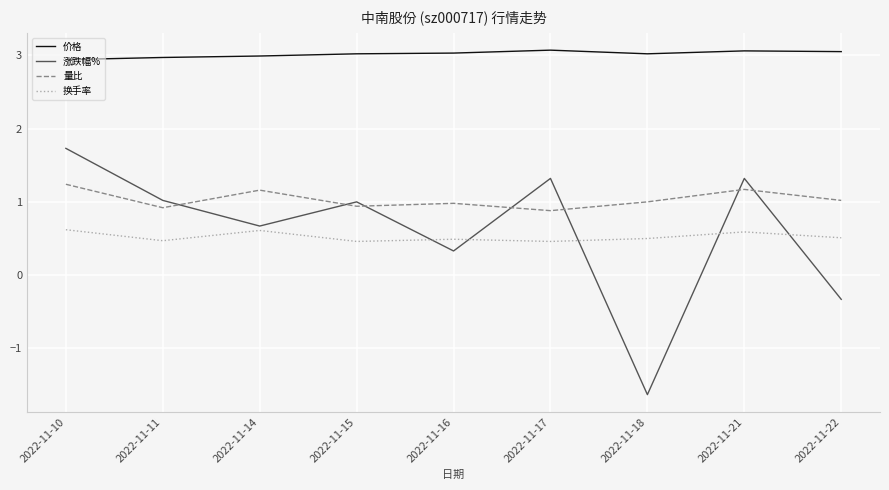

How many negative values does the 涨跌幅% series have?

2